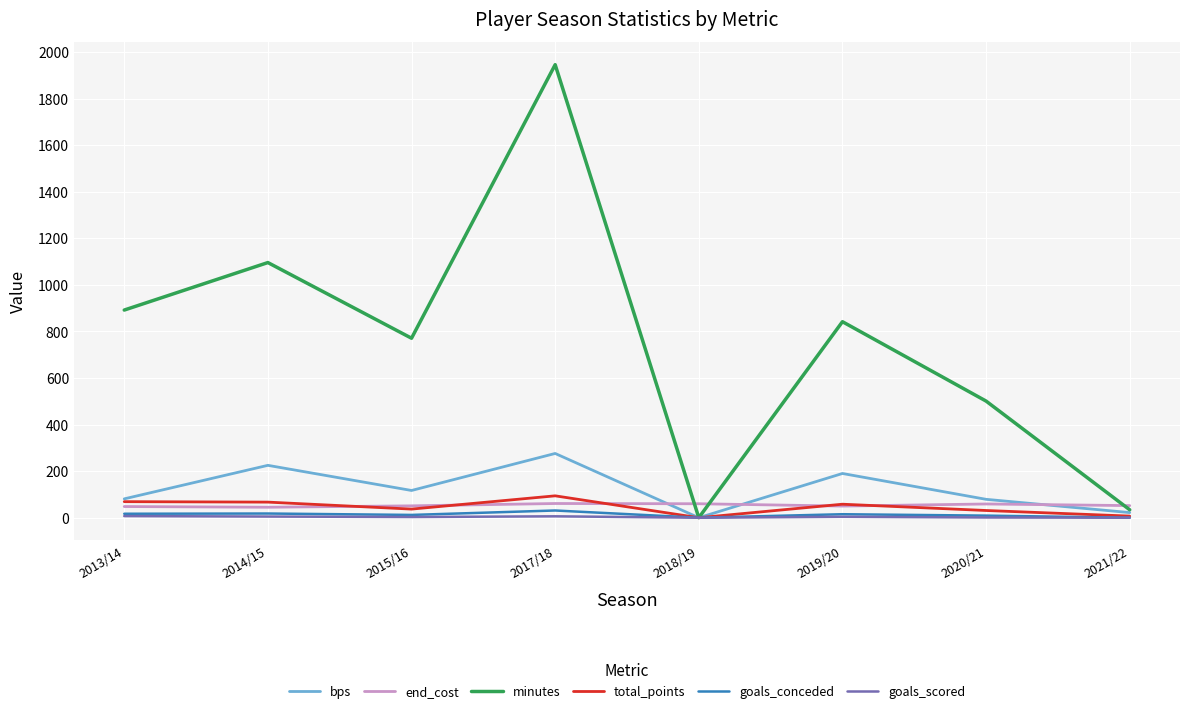

At which category does the chart reach its peak across all series?

2017/18